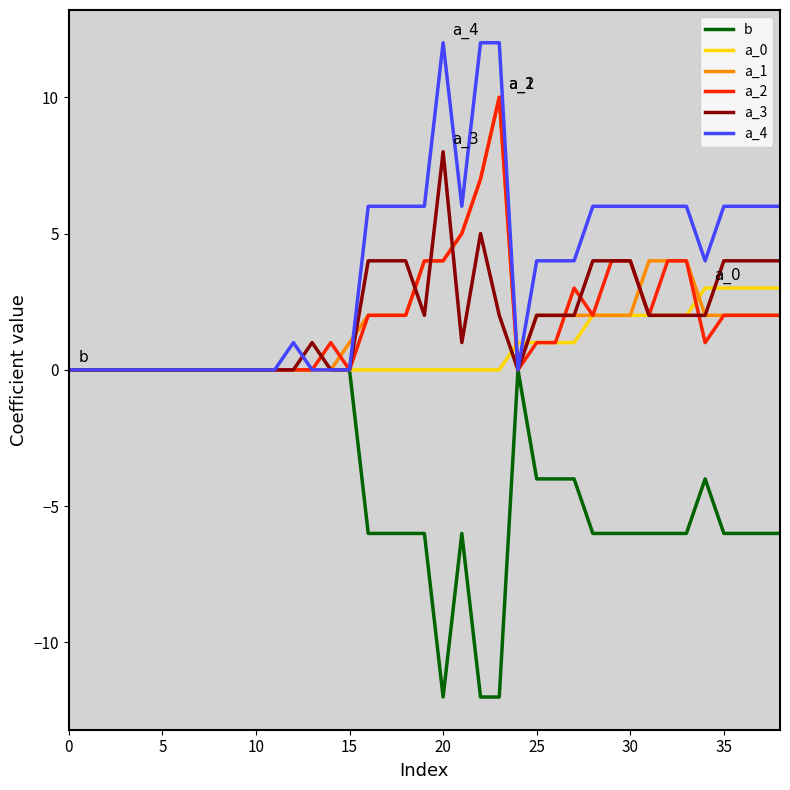

What is the maximum value shown in the chart?

12